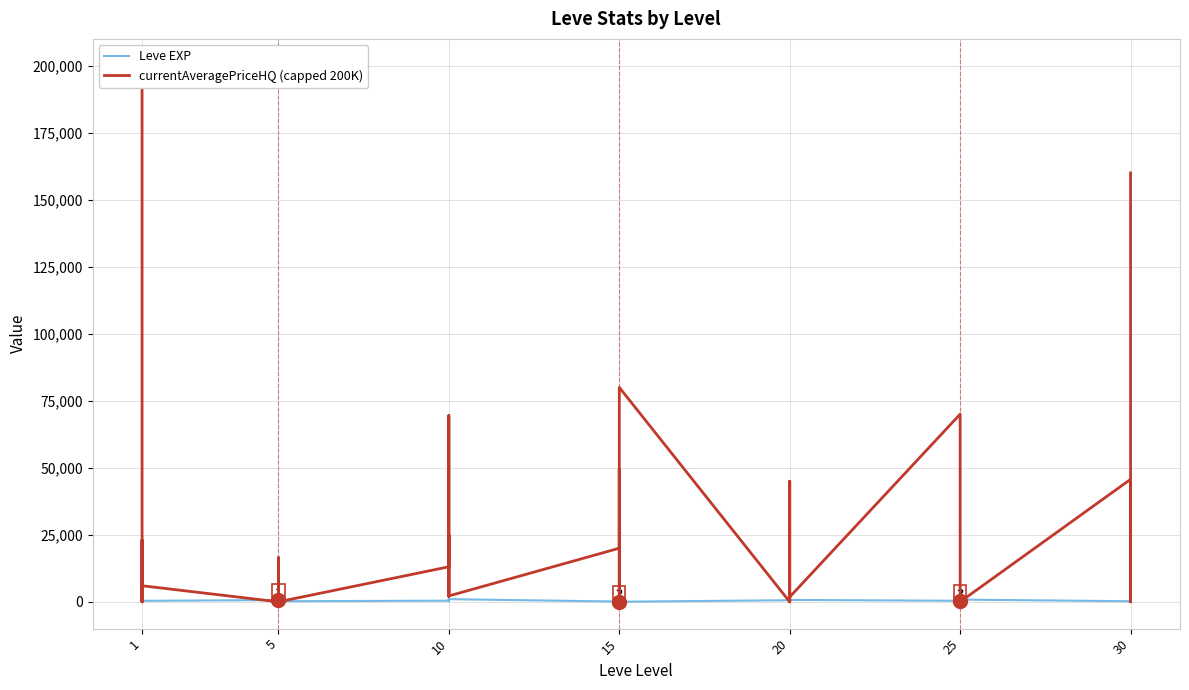

The currentAveragePriceHQ (capped 200K) series shows 7813 at 10. True or false?

False